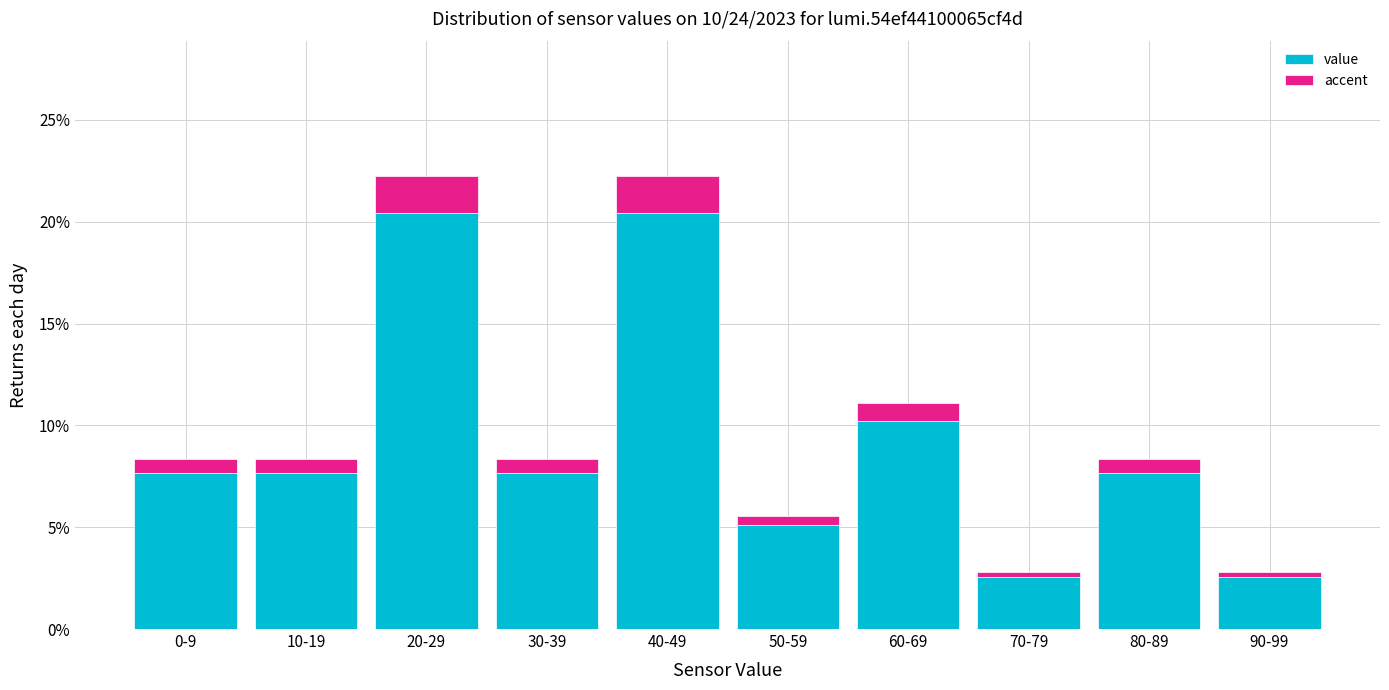

Are the bars grouped side by side (vs. stacked)?

No